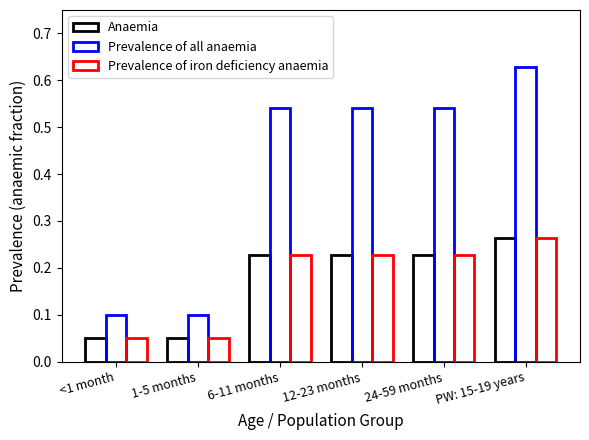

Which category has the lowest value across all series?

<1 month